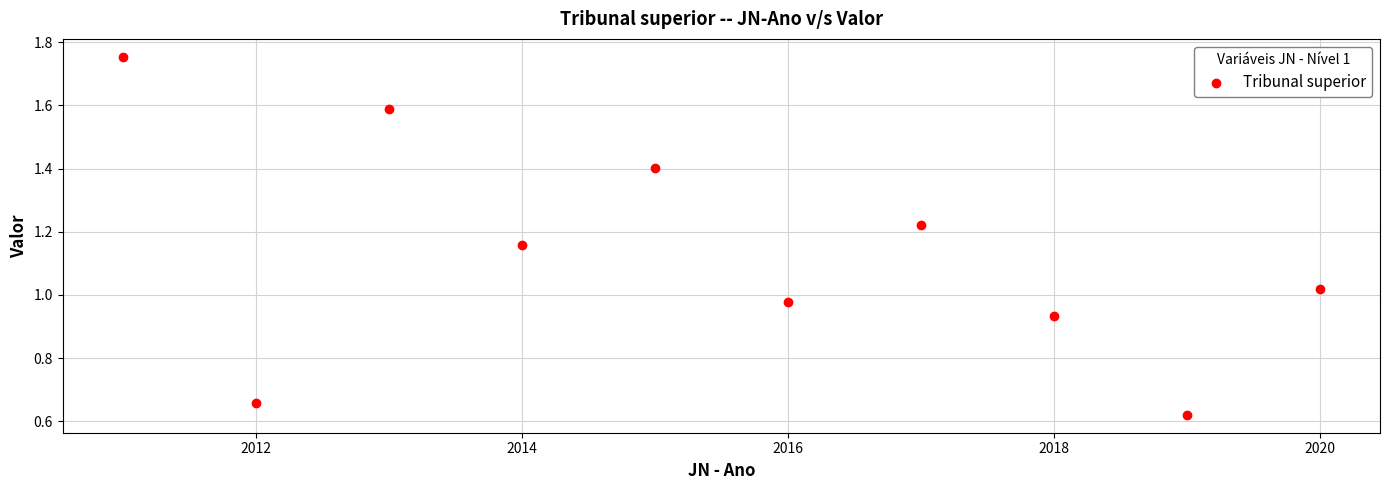

What is the average X value?

2015.5